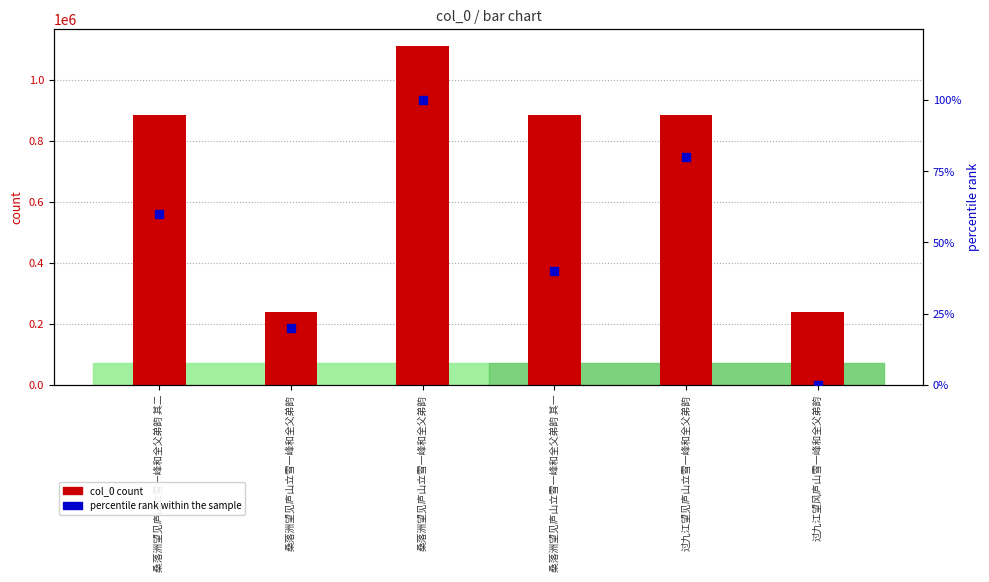

What is the total value across all series at 桑落洲望见庐山立雪一峰和全父弟韵?

237649